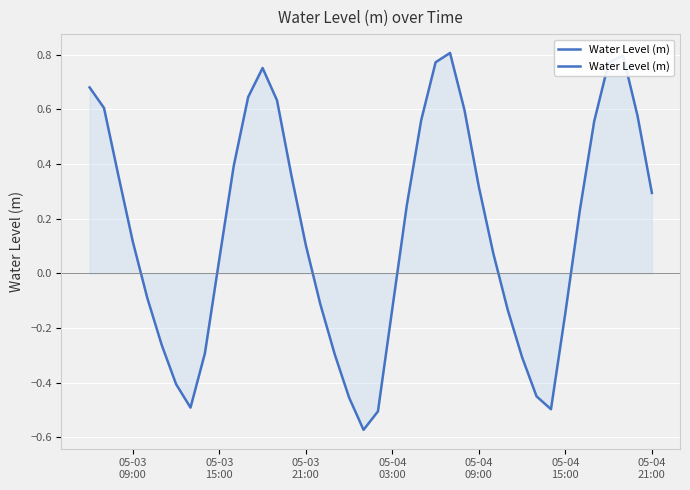

Reading left to right, list all the values displayed in this chart.

0.7	0.6	0.4	0.1	-0.1	-0.3	-0.4	-0.5	-0.3	0.1	0.4	0.6	0.8	0.6	0.4	0.1	-0.1	-0.3	-0.5	-0.6	-0.5	-0.1	0.2	0.6	0.8	0.8	0.6	0.3	0.1	-0.1	-0.3	-0.5	-0.5	-0.1	0.2	0.6	0.8	0.8	0.6	0.3